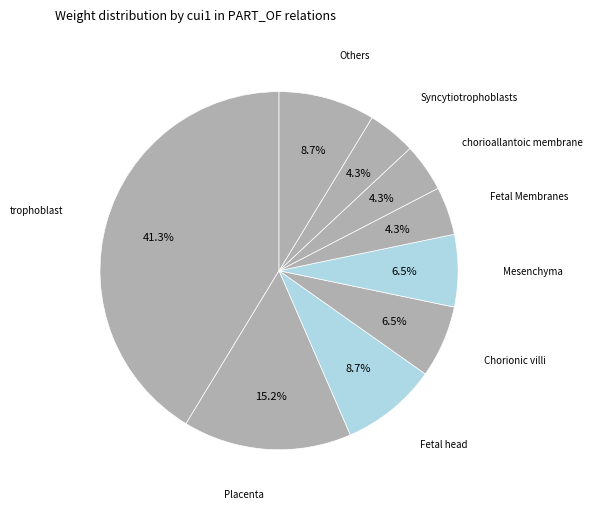

Count the number of slices in the pie.

9